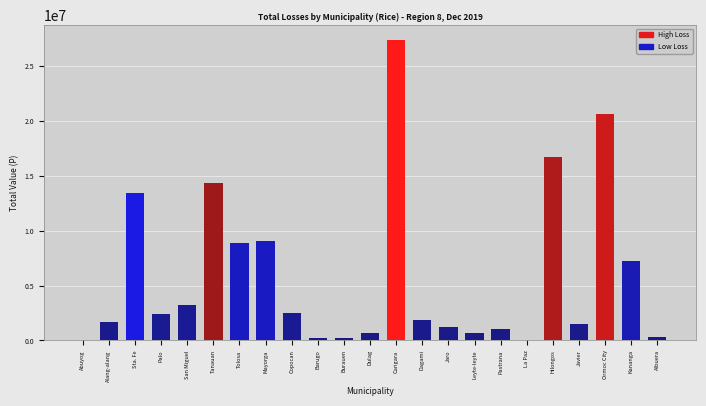

Between Abuyog and Palo, which is larger?

Palo